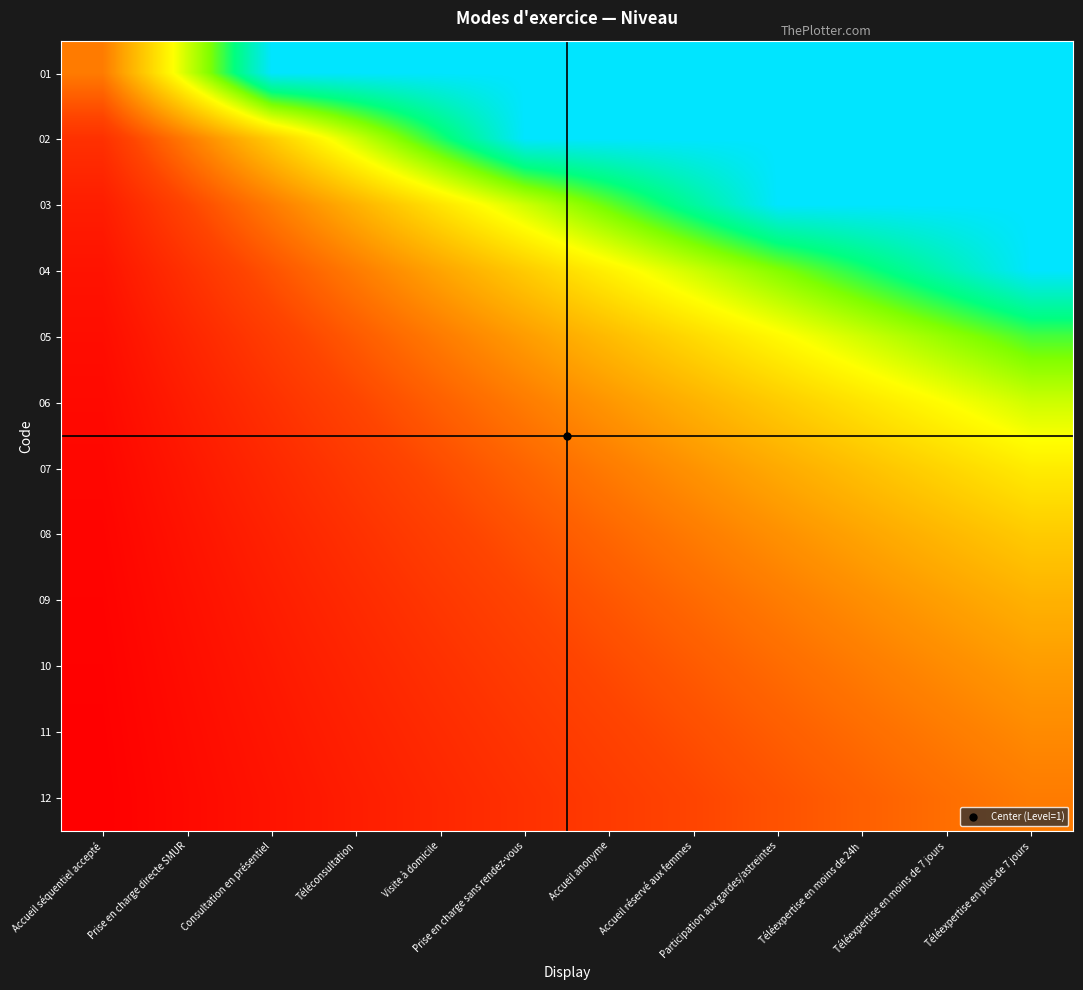

Reading left to right, what are all the values shown in this chart?

01: Accueil séquentiel accepté=1.0	Prise en charge directe SMUR=2.0	Consultation en présentiel=3.0	Téléconsultation=3.0	Visite à domicile=3.0	Prise en charge sans rendez-vous=3.0	Accueil anonyme=3.0	Accueil réservé aux femmes=3.0	Participation aux gardes/astreintes=3.0	Téléexpertise en moins de 24h=3.0	Téléexpertise en moins de 7 jours=3.0	Téléexpertise en plus de 7 jours=3.0
02: Accueil séquentiel accepté=0.5	Prise en charge directe SMUR=1.0	Consultation en présentiel=1.5	Téléconsultation=2.0	Visite à domicile=2.5	Prise en charge sans rendez-vous=3.0	Accueil anonyme=3.0	Accueil réservé aux femmes=3.0	Participation aux gardes/astreintes=3.0	Téléexpertise en moins de 24h=3.0	Téléexpertise en moins de 7 jours=3.0	Téléexpertise en plus de 7 jours=3.0
03: Accueil séquentiel accepté=0.3	Prise en charge directe SMUR=0.7	Consultation en présentiel=1.0	Téléconsultation=1.3	Visite à domicile=1.7	Prise en charge sans rendez-vous=2.0	Accueil anonyme=2.3	Accueil réservé aux femmes=2.7	Participation aux gardes/astreintes=3.0	Téléexpertise en moins de 24h=3.0	Téléexpertise en moins de 7 jours=3.0	Téléexpertise en plus de 7 jours=3.0
04: Accueil séquentiel accepté=0.2	Prise en charge directe SMUR=0.5	Consultation en présentiel=0.8	Téléconsultation=1.0	Visite à domicile=1.2	Prise en charge sans rendez-vous=1.5	Accueil anonyme=1.8	Accueil réservé aux femmes=2.0	Participation aux gardes/astreintes=2.2	Téléexpertise en moins de 24h=2.5	Téléexpertise en moins de 7 jours=2.8	Téléexpertise en plus de 7 jours=3.0
05: Accueil séquentiel accepté=0.2	Prise en charge directe SMUR=0.4	Consultation en présentiel=0.6	Téléconsultation=0.8	Visite à domicile=1.0	Prise en charge sans rendez-vous=1.2	Accueil anonyme=1.4	Accueil réservé aux femmes=1.6	Participation aux gardes/astreintes=1.8	Téléexpertise en moins de 24h=2.0	Téléexpertise en moins de 7 jours=2.2	Téléexpertise en plus de 7 jours=2.4
06: Accueil séquentiel accepté=0.2	Prise en charge directe SMUR=0.3	Consultation en présentiel=0.5	Téléconsultation=0.7	Visite à domicile=0.8	Prise en charge sans rendez-vous=1.0	Accueil anonyme=1.2	Accueil réservé aux femmes=1.3	Participation aux gardes/astreintes=1.5	Téléexpertise en moins de 24h=1.7	Téléexpertise en moins de 7 jours=1.8	Téléexpertise en plus de 7 jours=2.0
07: Accueil séquentiel accepté=0.1	Prise en charge directe SMUR=0.3	Consultation en présentiel=0.4	Téléconsultation=0.6	Visite à domicile=0.7	Prise en charge sans rendez-vous=0.9	Accueil anonyme=1.0	Accueil réservé aux femmes=1.1	Participation aux gardes/astreintes=1.3	Téléexpertise en moins de 24h=1.4	Téléexpertise en moins de 7 jours=1.6	Téléexpertise en plus de 7 jours=1.7
08: Accueil séquentiel accepté=0.1	Prise en charge directe SMUR=0.2	Consultation en présentiel=0.4	Téléconsultation=0.5	Visite à domicile=0.6	Prise en charge sans rendez-vous=0.8	Accueil anonyme=0.9	Accueil réservé aux femmes=1.0	Participation aux gardes/astreintes=1.1	Téléexpertise en moins de 24h=1.2	Téléexpertise en moins de 7 jours=1.4	Téléexpertise en plus de 7 jours=1.5
09: Accueil séquentiel accepté=0.1	Prise en charge directe SMUR=0.2	Consultation en présentiel=0.3	Téléconsultation=0.4	Visite à domicile=0.6	Prise en charge sans rendez-vous=0.7	Accueil anonyme=0.8	Accueil réservé aux femmes=0.9	Participation aux gardes/astreintes=1.0	Téléexpertise en moins de 24h=1.1	Téléexpertise en moins de 7 jours=1.2	Téléexpertise en plus de 7 jours=1.3
10: Accueil séquentiel accepté=0.1	Prise en charge directe SMUR=0.2	Consultation en présentiel=0.3	Téléconsultation=0.4	Visite à domicile=0.5	Prise en charge sans rendez-vous=0.6	Accueil anonyme=0.7	Accueil réservé aux femmes=0.8	Participation aux gardes/astreintes=0.9	Téléexpertise en moins de 24h=1.0	Téléexpertise en moins de 7 jours=1.1	Téléexpertise en plus de 7 jours=1.2
11: Accueil séquentiel accepté=0.1	Prise en charge directe SMUR=0.2	Consultation en présentiel=0.3	Téléconsultation=0.4	Visite à domicile=0.5	Prise en charge sans rendez-vous=0.5	Accueil anonyme=0.6	Accueil réservé aux femmes=0.7	Participation aux gardes/astreintes=0.8	Téléexpertise en moins de 24h=0.9	Téléexpertise en moins de 7 jours=1.0	Téléexpertise en plus de 7 jours=1.1
12: Accueil séquentiel accepté=0.1	Prise en charge directe SMUR=0.2	Consultation en présentiel=0.2	Téléconsultation=0.3	Visite à domicile=0.4	Prise en charge sans rendez-vous=0.5	Accueil anonyme=0.6	Accueil réservé aux femmes=0.7	Participation aux gardes/astreintes=0.8	Téléexpertise en moins de 24h=0.8	Téléexpertise en moins de 7 jours=0.9	Téléexpertise en plus de 7 jours=1.0